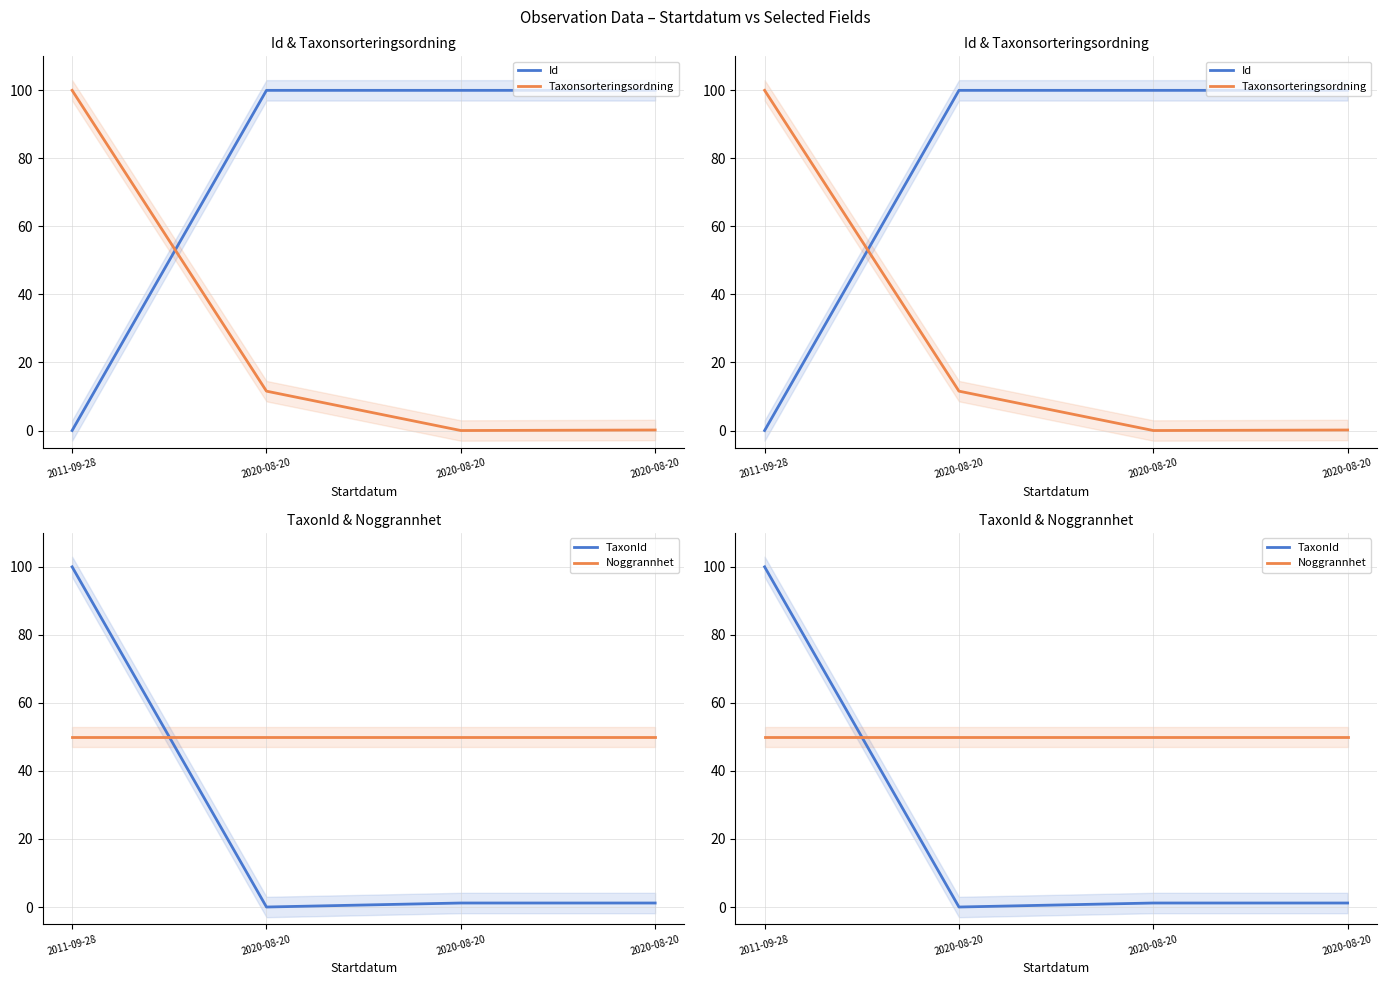

At which category is the sum across all series the highest?

2011-09-28